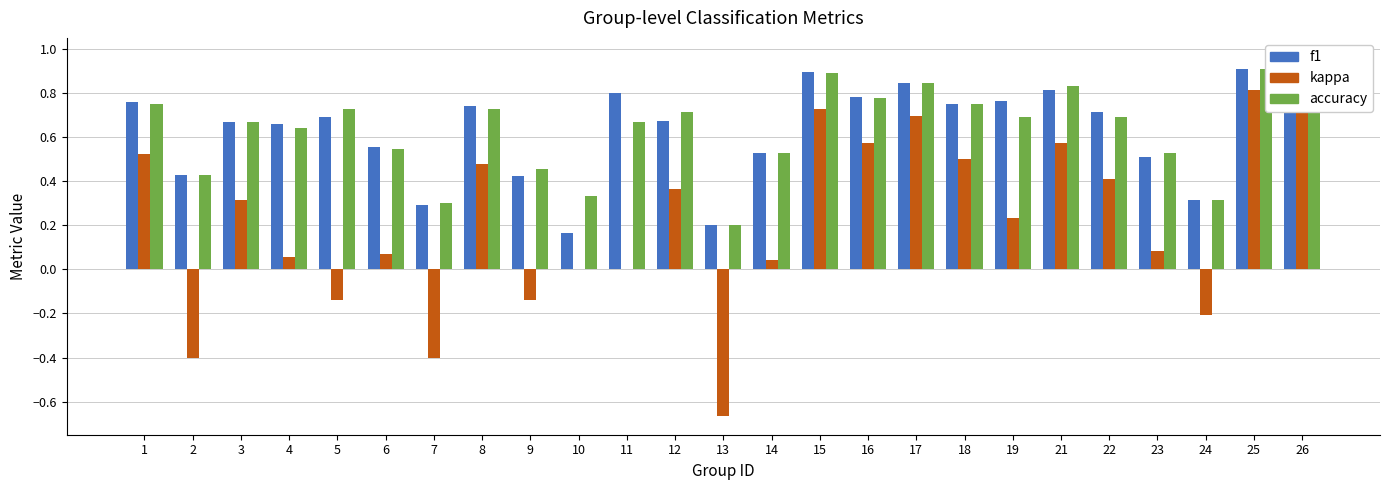

How many groups of bars are there?

25